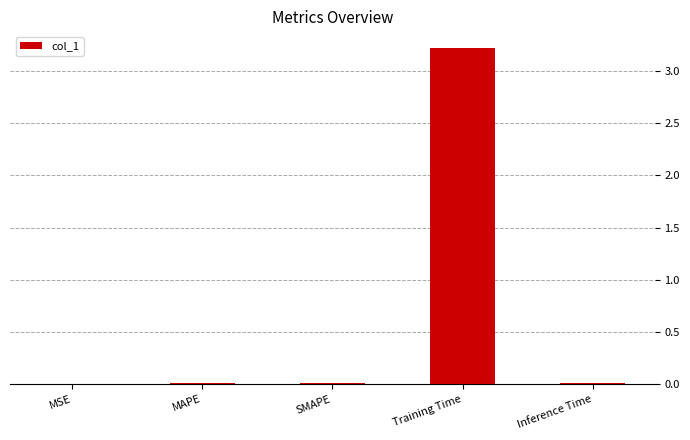

How many distinct data groups are displayed?

1